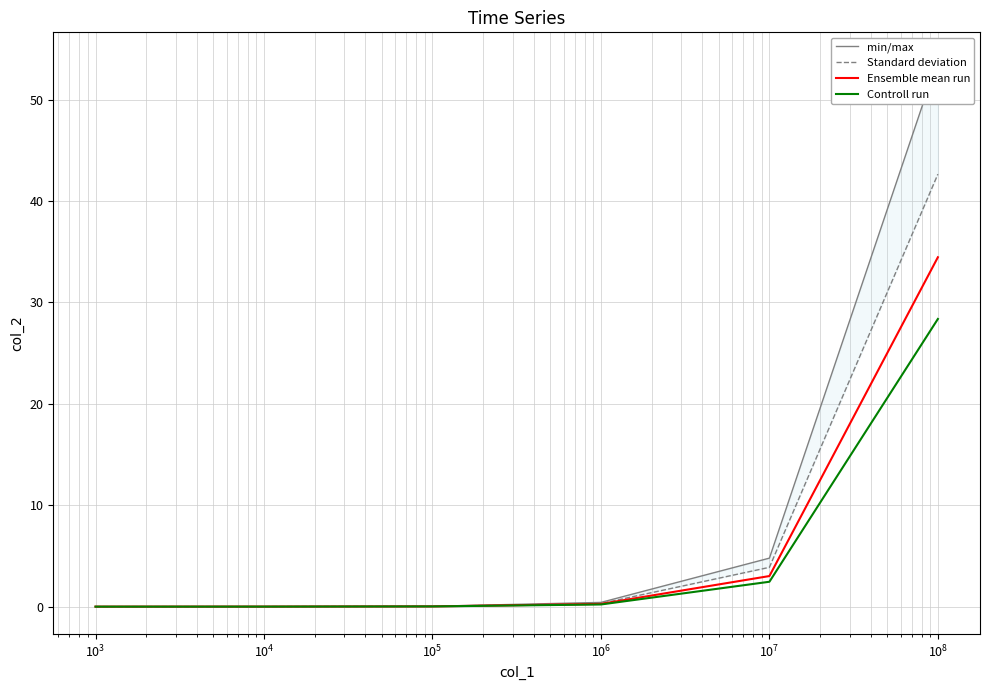

Which series ends up on top after the final intersection of Standard deviation and Controll run?

Standard deviation